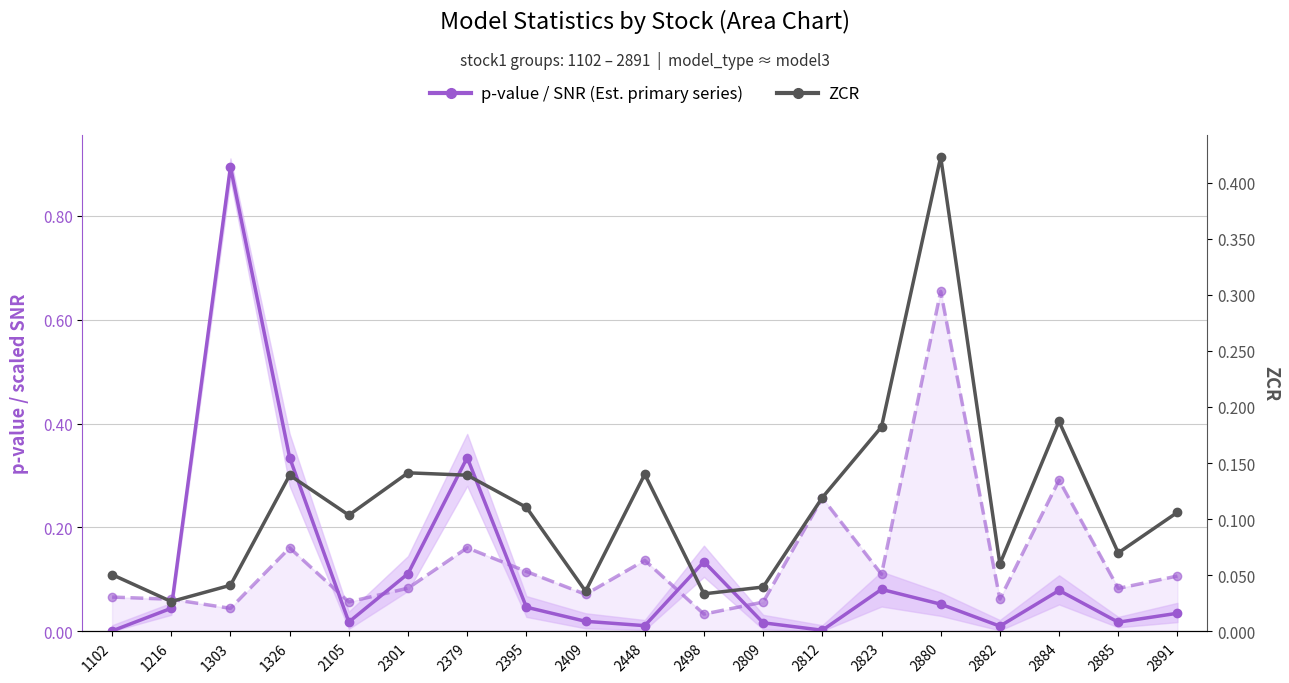

True or false: p-value (primary series) has more than 1 interior local peaks.

True